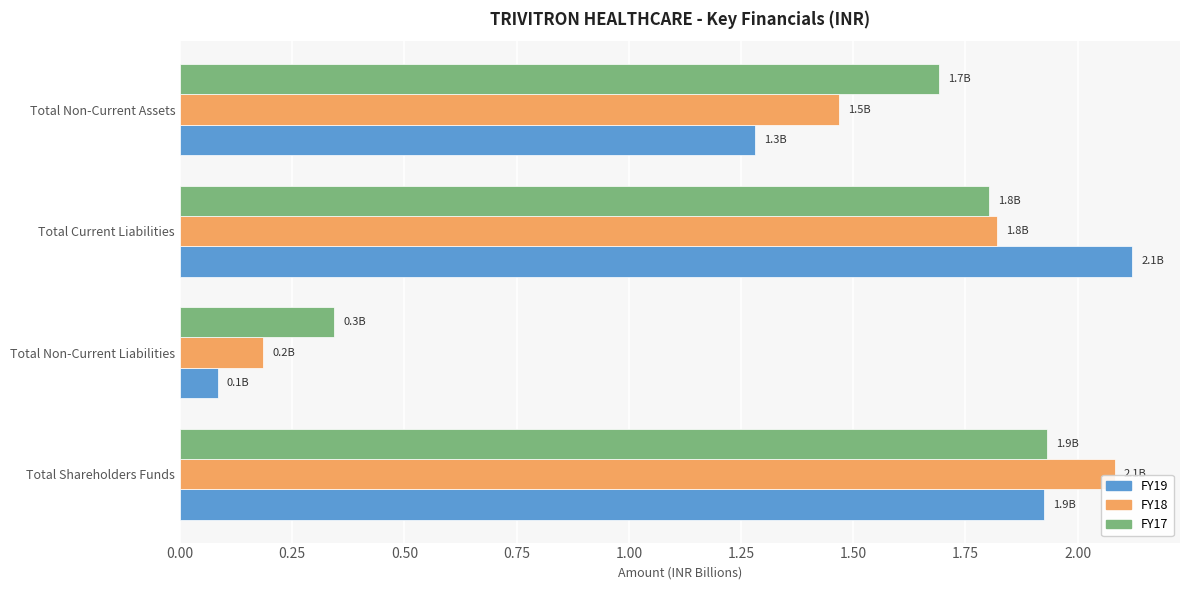

What is the sum of all FY17 values?

5.8